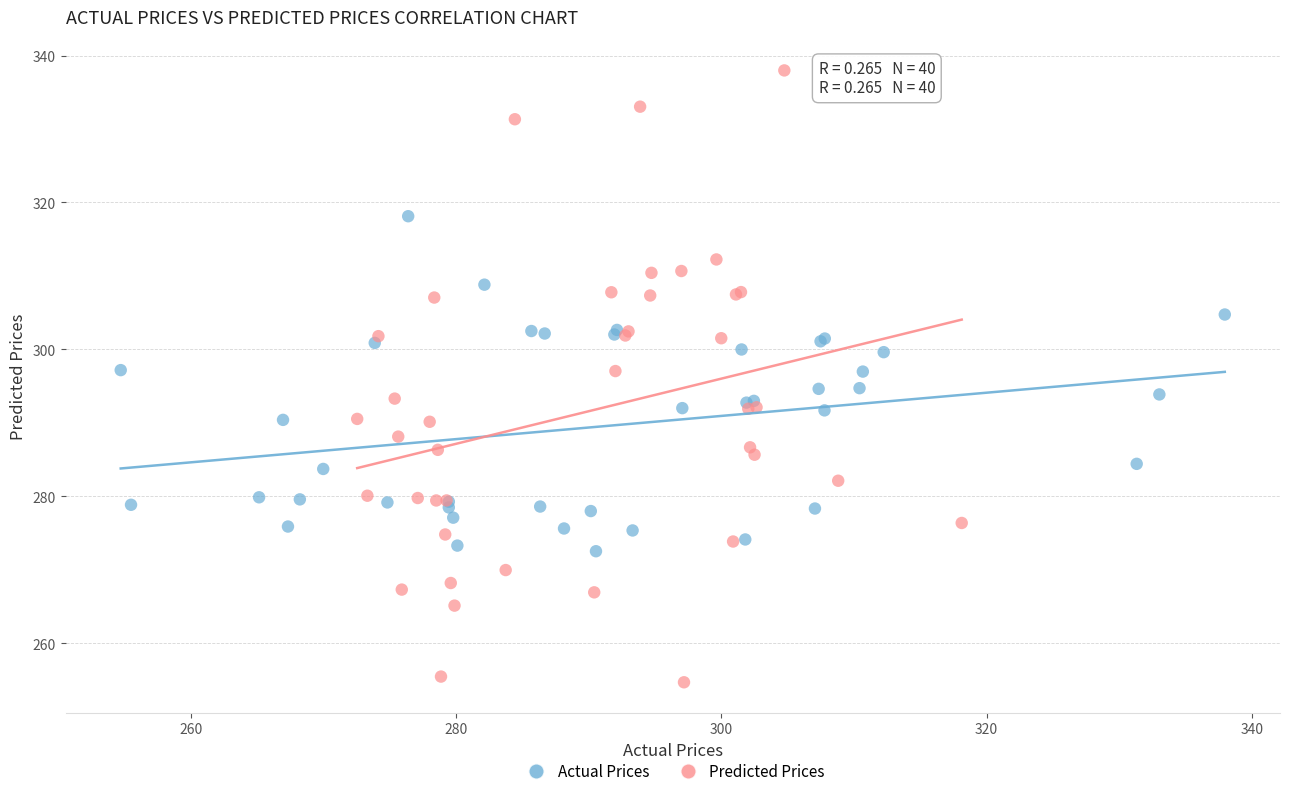

What are all the series names shown in the legend?

Actual Prices, Predicted Prices